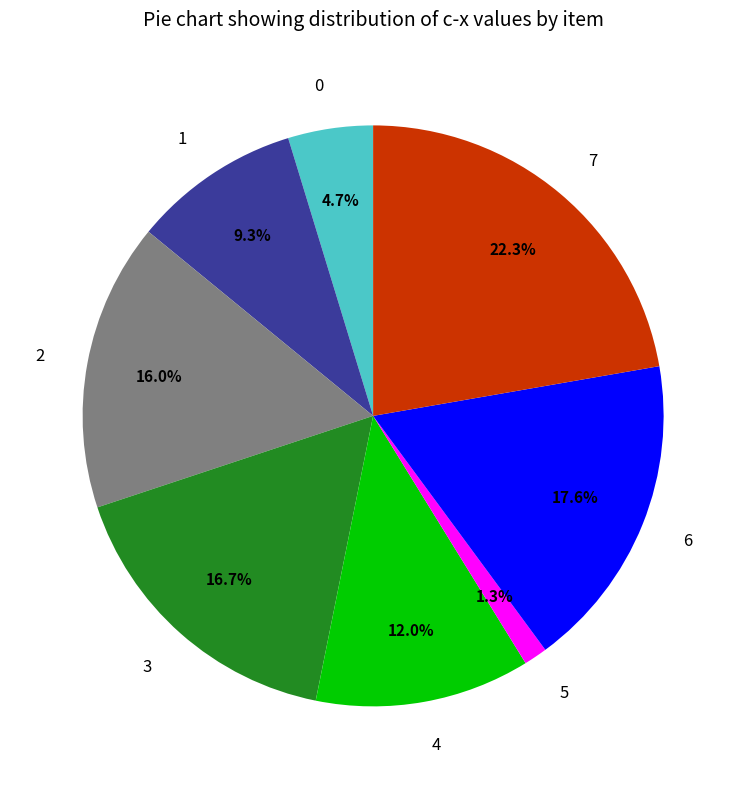

Rank the categories by value from highest to lowest.

7, 6, 3, 2, 4, 1, 0, 5